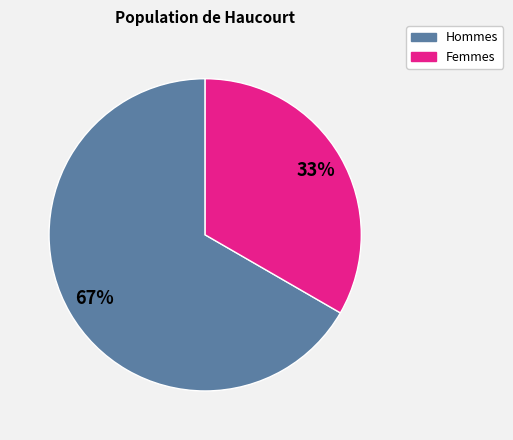

Is there any slice that represents more than half of the pie?

Yes